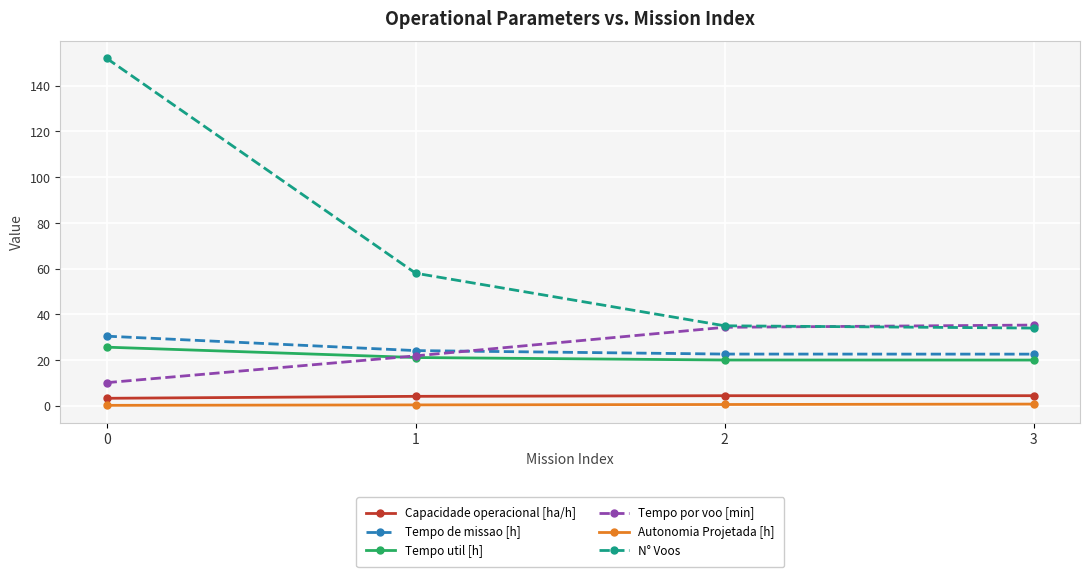

What is the sum of all Tempo por voo [min] values?

101.6